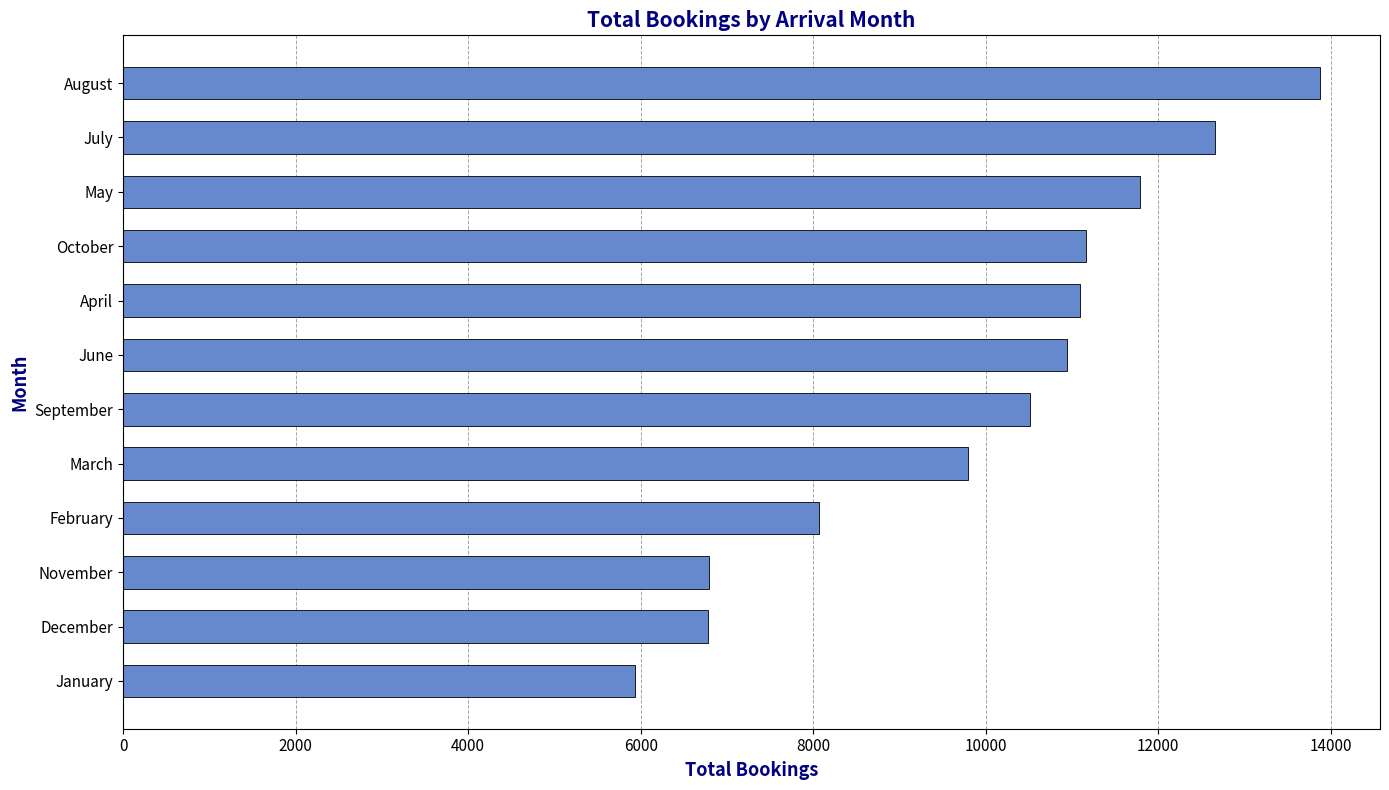

How many values are below 10939?

6